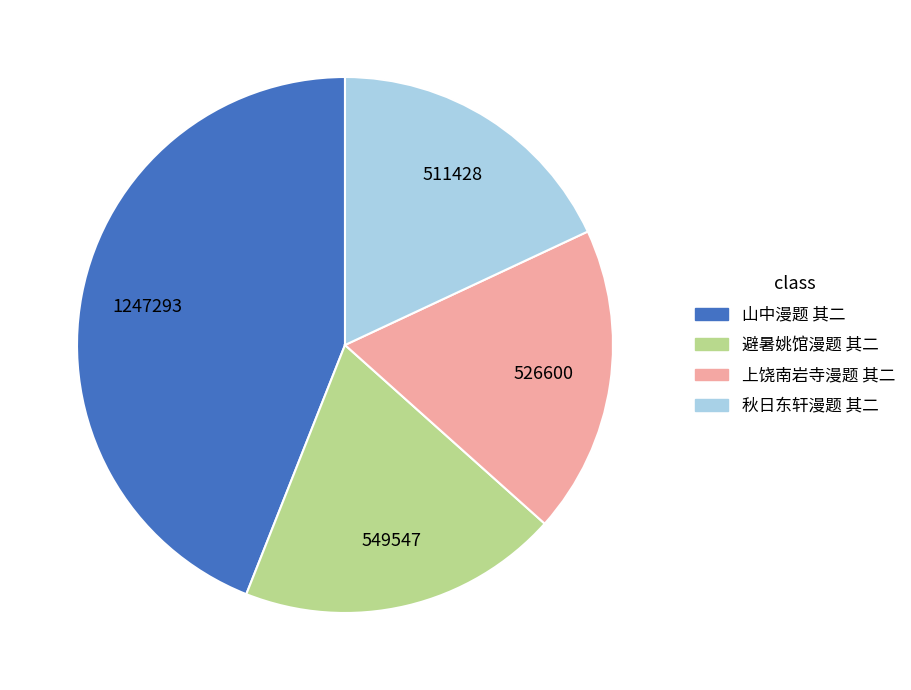

Does 避暑姚馆漫题 其二 account for over 50% of the chart?

No